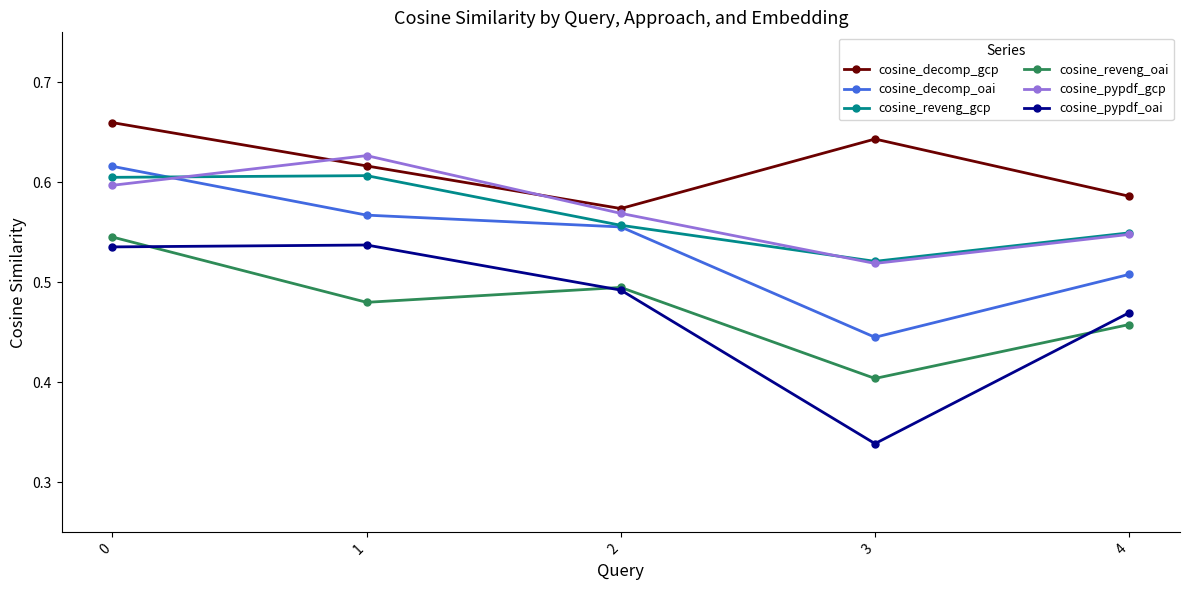

Which series has the widest spread of values?

cosine_pypdf_oai